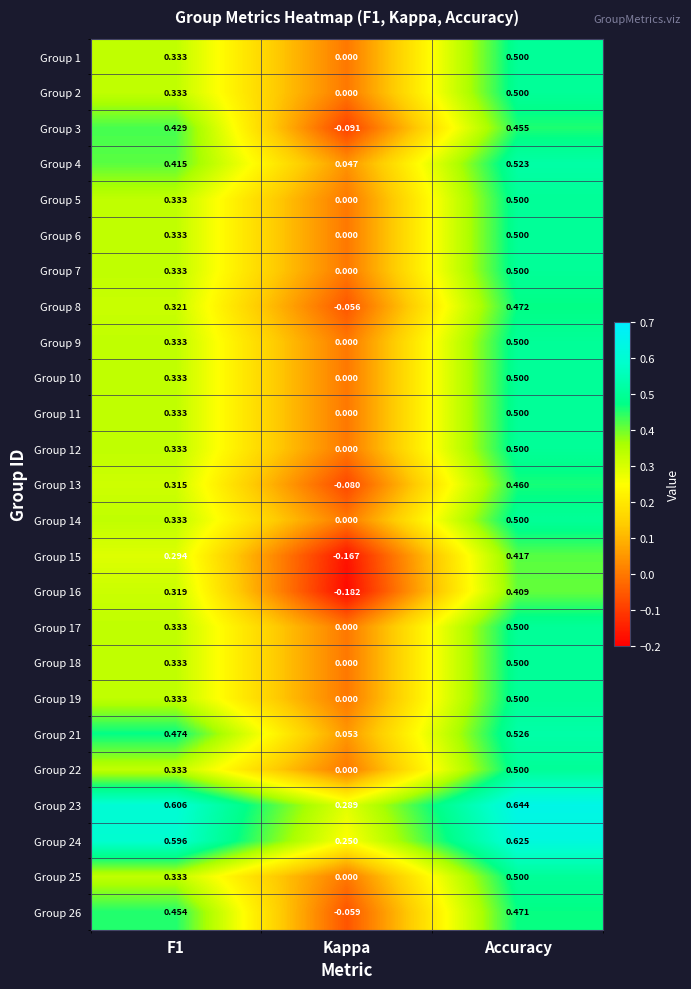

At which category is the sum across all series the highest?

Accuracy